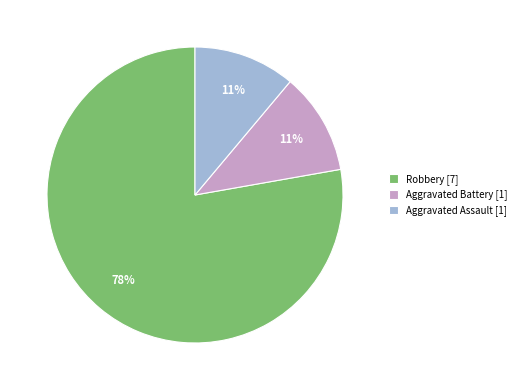

Do Robbery and Aggravated Assault together represent more than half of the pie?

Yes